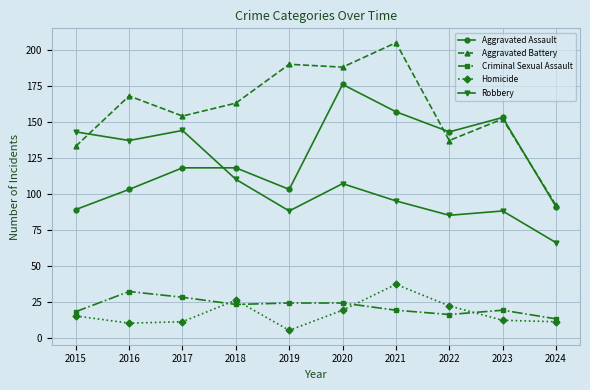

In Homicide, how many points are higher than both neighbors (excluding endpoints)?

2